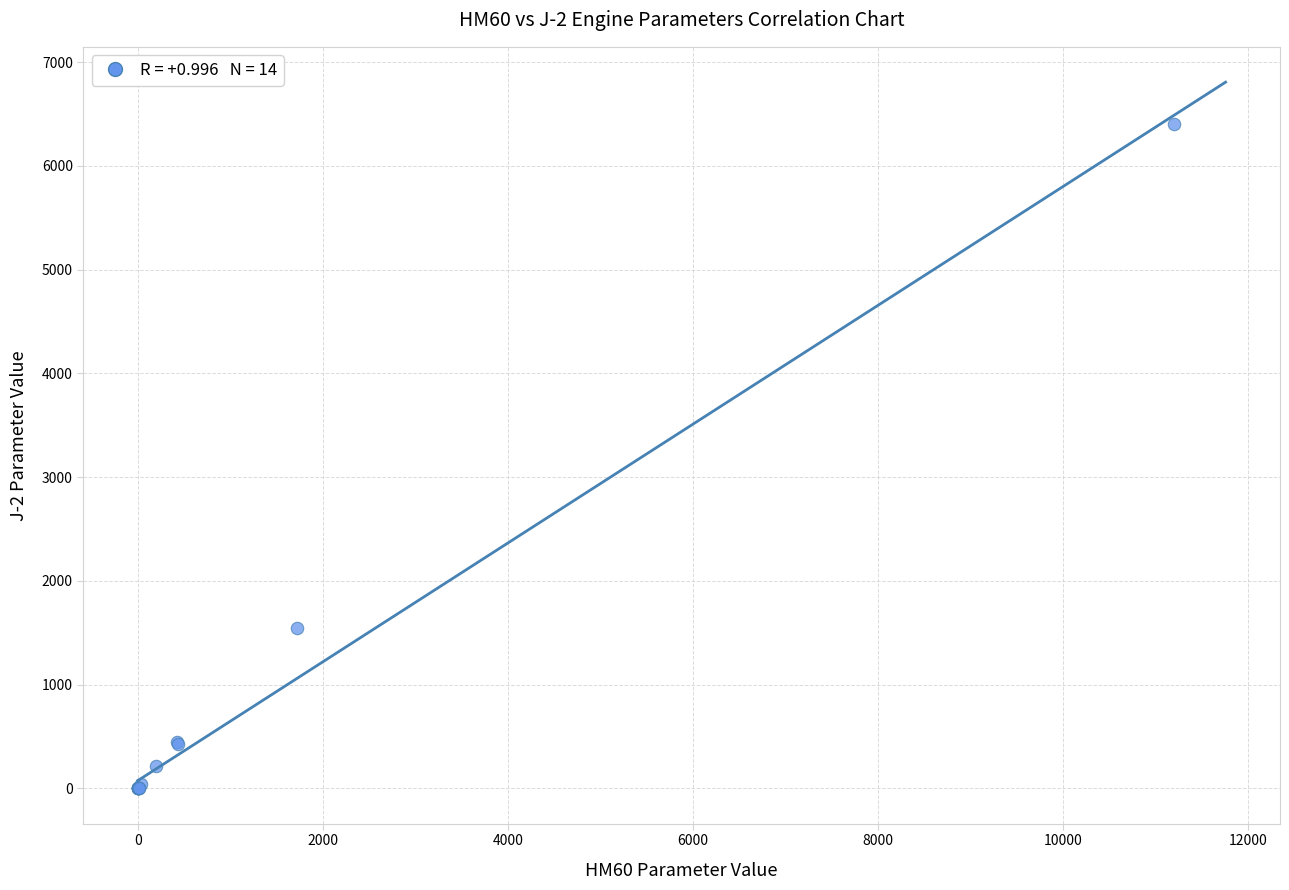

What Y value in the scatter plot is closest to 3201?

1542.0